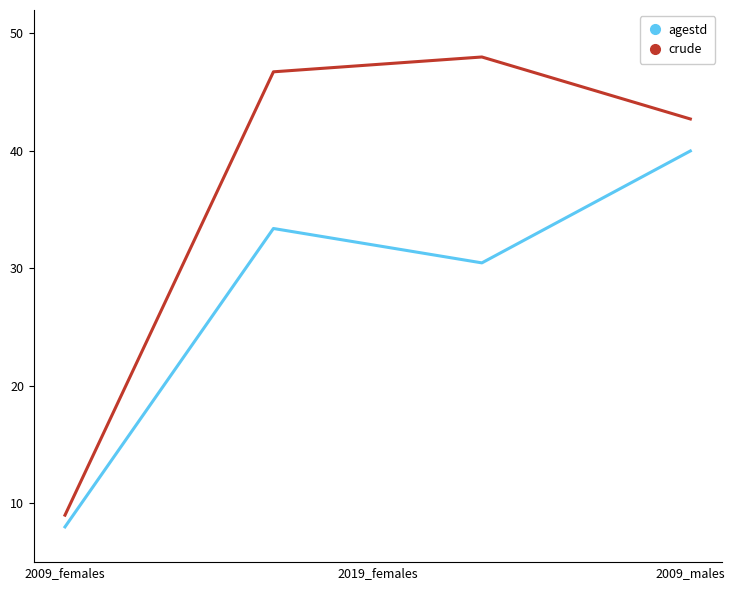

What is the minimum value for crude?

9.0